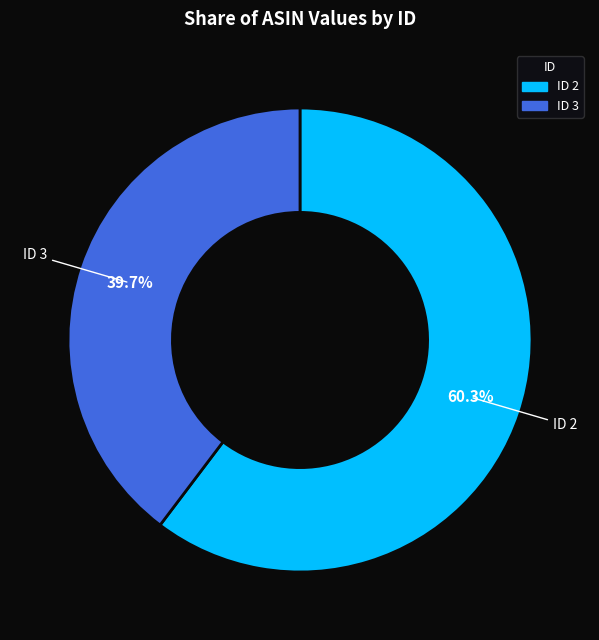

To the nearest percent, what is the difference between the ID 3 and ID 2 slice percentages?

21%